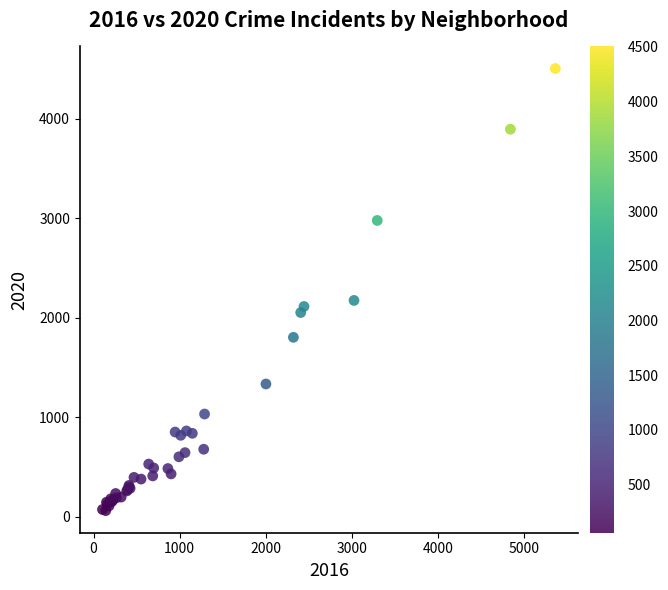

What Y value in the scatter plot is closest to 2282?

2173